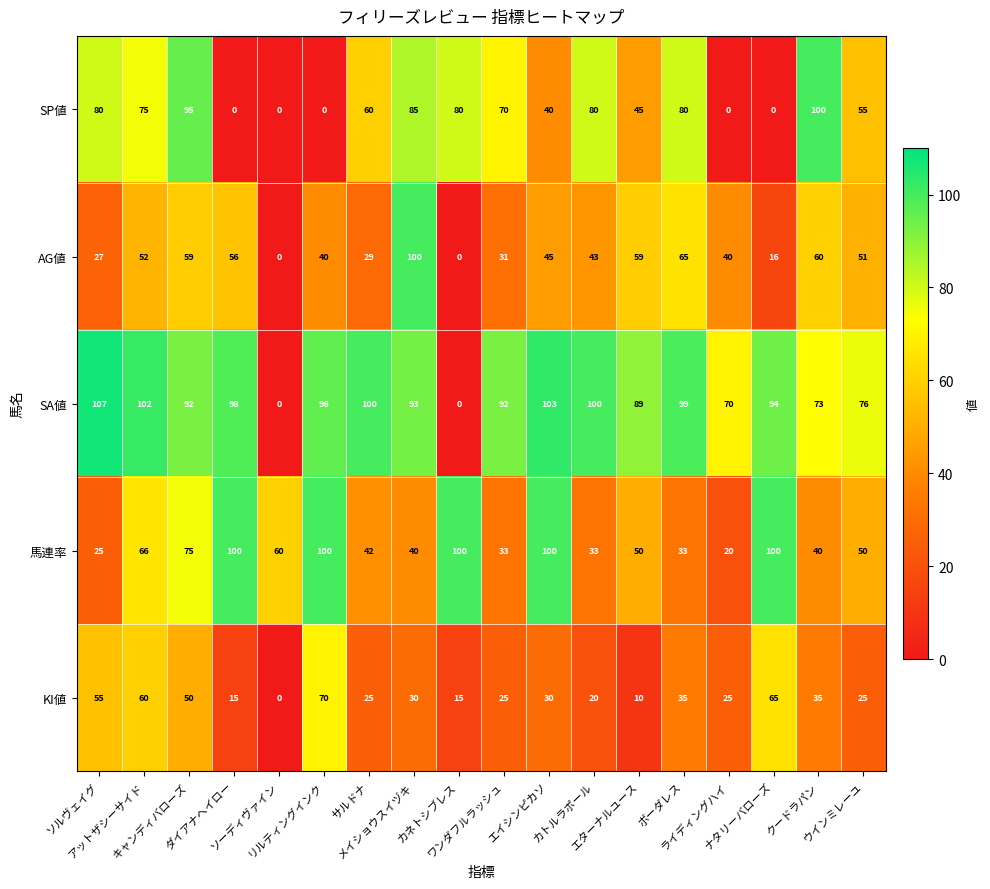

What is the difference between the maximum and minimum values in the AG値 series?

100